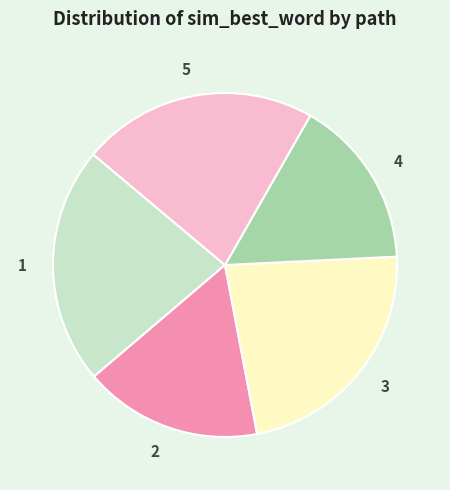

Is there any slice that represents more than half of the pie?

No